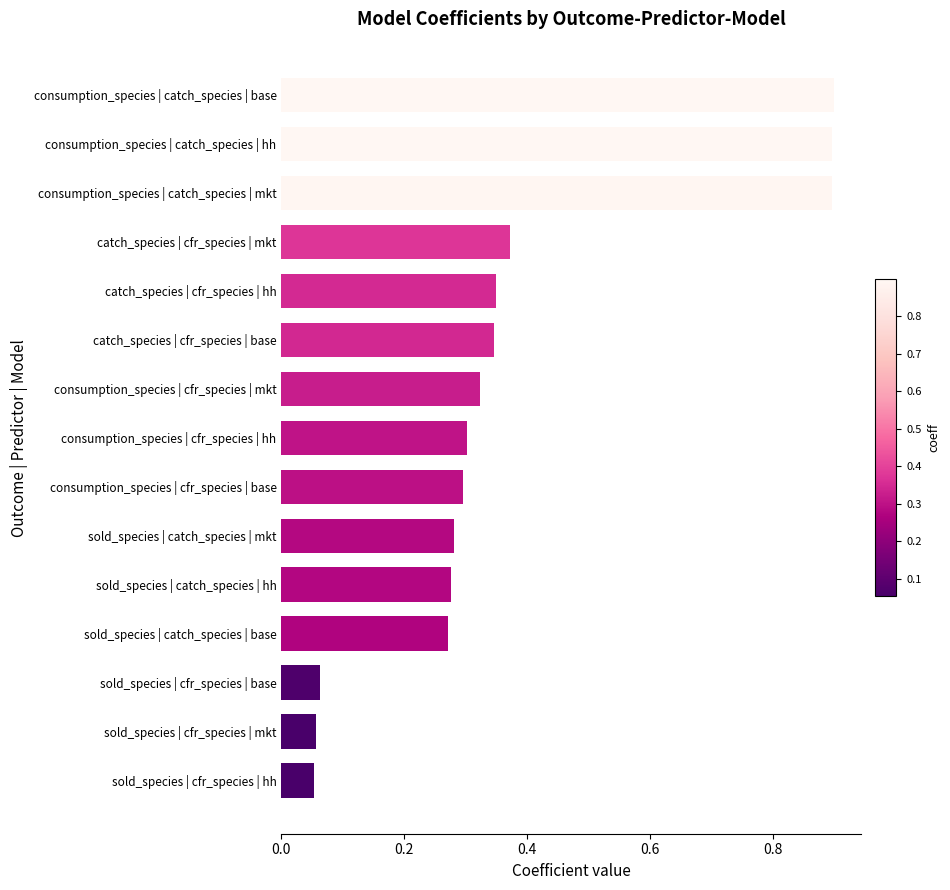

The value at sold_species | catch_species | base is 0.3. True or false?

True